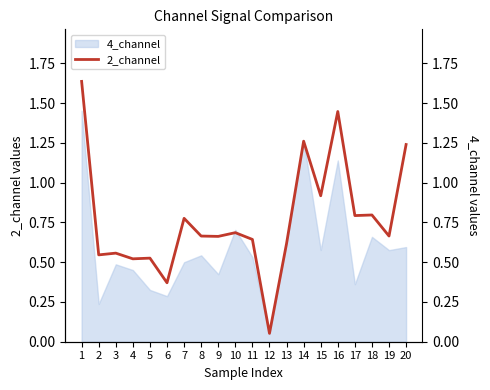

Which label corresponds to the largest value in the chart?

1